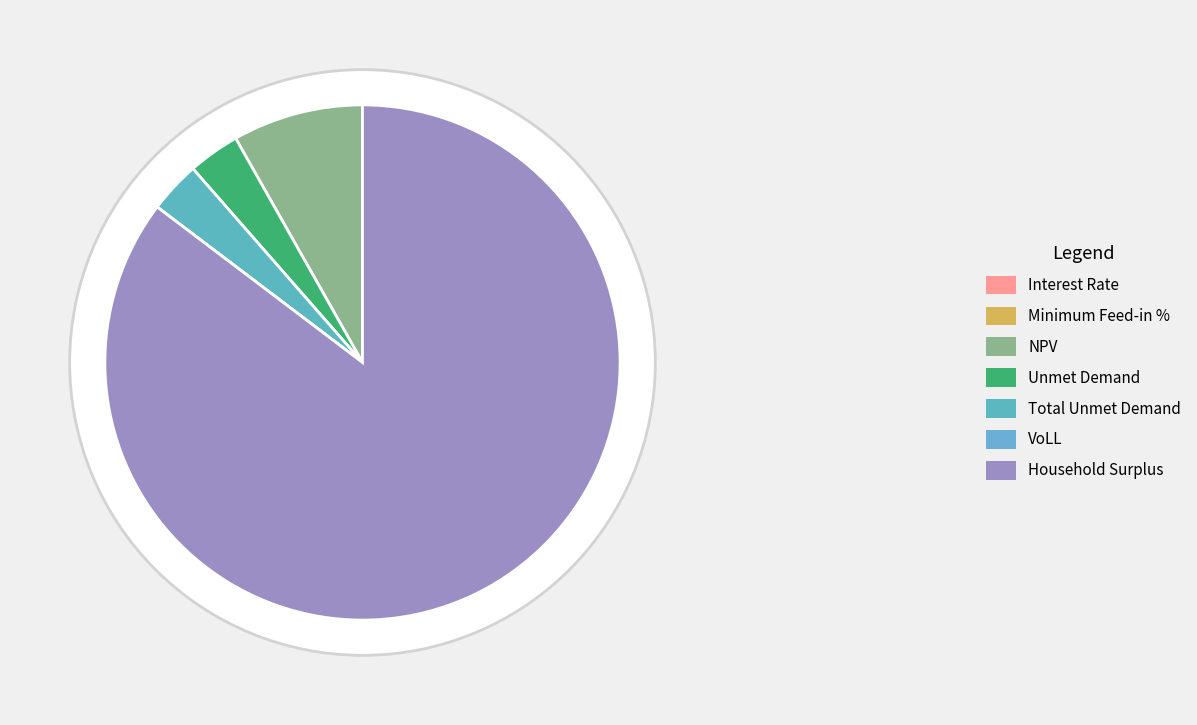

Is there any slice that represents more than half of the pie?

Yes